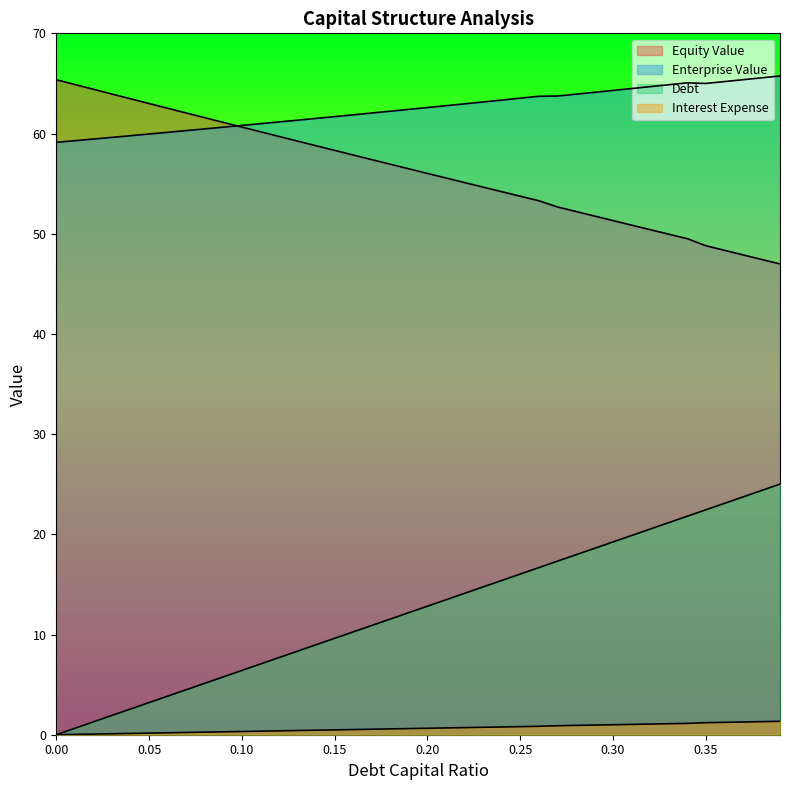

Reading right to left, what are all the values shown in this chart?

debt_capital: 25.0	24.4	23.7	23.1	22.4	21.8	21.2	20.5	19.9	19.2	18.6	18.0	17.3	16.7	16.0	15.4	14.7	14.1	13.5	12.8	12.2	11.5	10.9	10.3	9.6	9.0	8.3	7.7	7.1	6.4	5.8	5.1	4.5	3.8	3.2	2.6	1.9	1.3	0.6	0.0
equity_value: 47.0	47.4	47.9	48.3	48.8	49.5	50.0	50.4	50.9	51.3	51.8	52.2	52.7	53.3	53.7	54.2	54.7	55.1	55.6	56.0	56.5	56.9	57.4	57.9	58.3	58.8	59.2	59.7	60.2	60.6	61.1	61.6	62.1	62.5	63.0	63.5	63.9	64.4	64.9	65.4
enterprise_value: 65.7	65.6	65.4	65.2	65.0	65.1	64.9	64.7	64.5	64.3	64.1	63.9	63.7	63.7	63.5	63.3	63.2	63.0	62.8	62.6	62.4	62.2	62.0	61.9	61.7	61.5	61.3	61.2	61.0	60.8	60.6	60.5	60.3	60.1	60.0	59.8	59.6	59.5	59.3	59.1
debt: 1.3	1.3	1.3	1.2	1.2	1.1	1.1	1.1	1.0	1.0	1.0	0.9	0.9	0.8	0.8	0.8	0.7	0.7	0.7	0.6	0.6	0.6	0.5	0.5	0.5	0.5	0.4	0.4	0.4	0.3	0.3	0.3	0.2	0.2	0.2	0.1	0.1	0.1	0.0	0.0